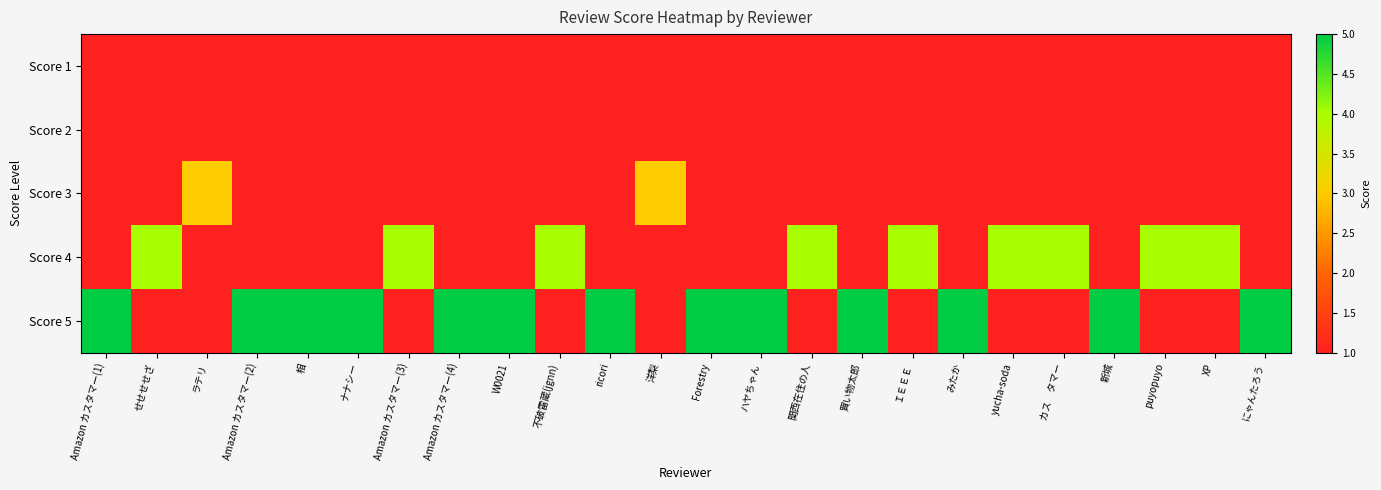

Reading left to right, list all the values displayed in this chart.

Score 1: Amazon カスタマー(1)=0	せせせせざ=0	ラテリ=0	Amazon カスタマー(2)=0	相=0	ナナシー=0	Amazon カスタマー(3)=0	Amazon カスタマー(4)=0	W0021=0	不破雷蔵(jgnn)=0	ricori=0	洋梨=0	Forestry=0	ハヤちゃん=0	関西在住の人=0	買い物太郎=0	ＩＥＥＥ=0	みたか=0	yucha-soda=0	カス　タマー=0	新城=0	puyopuyo=0	XP=0	にゃんたろう=0
Score 2: Amazon カスタマー(1)=0	せせせせざ=0	ラテリ=0	Amazon カスタマー(2)=0	相=0	ナナシー=0	Amazon カスタマー(3)=0	Amazon カスタマー(4)=0	W0021=0	不破雷蔵(jgnn)=0	ricori=0	洋梨=0	Forestry=0	ハヤちゃん=0	関西在住の人=0	買い物太郎=0	ＩＥＥＥ=0	みたか=0	yucha-soda=0	カス　タマー=0	新城=0	puyopuyo=0	XP=0	にゃんたろう=0
Score 3: Amazon カスタマー(1)=0	せせせせざ=0	ラテリ=3	Amazon カスタマー(2)=0	相=0	ナナシー=0	Amazon カスタマー(3)=0	Amazon カスタマー(4)=0	W0021=0	不破雷蔵(jgnn)=0	ricori=0	洋梨=3	Forestry=0	ハヤちゃん=0	関西在住の人=0	買い物太郎=0	ＩＥＥＥ=0	みたか=0	yucha-soda=0	カス　タマー=0	新城=0	puyopuyo=0	XP=0	にゃんたろう=0
Score 4: Amazon カスタマー(1)=0	せせせせざ=4	ラテリ=0	Amazon カスタマー(2)=0	相=0	ナナシー=0	Amazon カスタマー(3)=4	Amazon カスタマー(4)=0	W0021=0	不破雷蔵(jgnn)=4	ricori=0	洋梨=0	Forestry=0	ハヤちゃん=0	関西在住の人=4	買い物太郎=0	ＩＥＥＥ=4	みたか=0	yucha-soda=4	カス　タマー=4	新城=0	puyopuyo=4	XP=4	にゃんたろう=0
Score 5: Amazon カスタマー(1)=5	せせせせざ=0	ラテリ=0	Amazon カスタマー(2)=5	相=5	ナナシー=5	Amazon カスタマー(3)=0	Amazon カスタマー(4)=5	W0021=5	不破雷蔵(jgnn)=0	ricori=5	洋梨=0	Forestry=5	ハヤちゃん=5	関西在住の人=0	買い物太郎=5	ＩＥＥＥ=0	みたか=5	yucha-soda=0	カス　タマー=0	新城=5	puyopuyo=0	XP=0	にゃんたろう=5